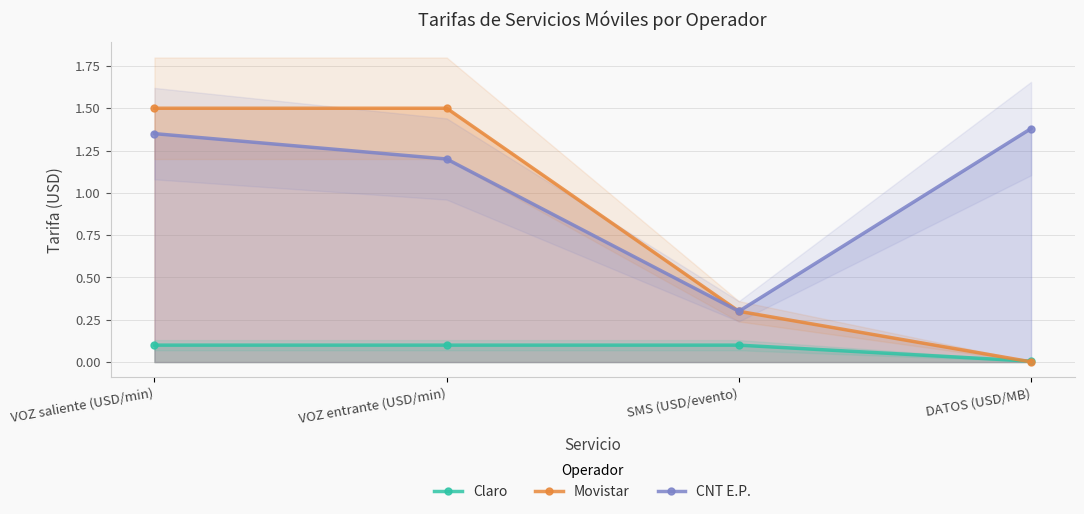

At which category does CNT E.P. reach its first local valley?

SMS (USD/evento)